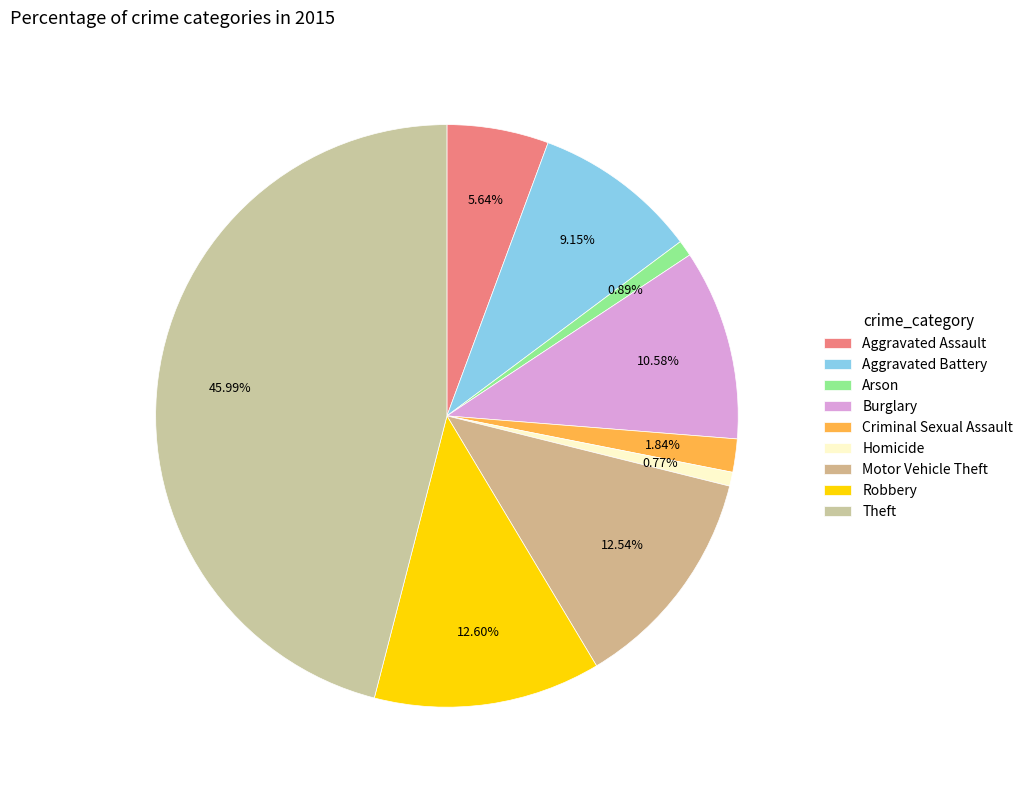

How much of the chart is everything except Motor Vehicle Theft?

87.5%